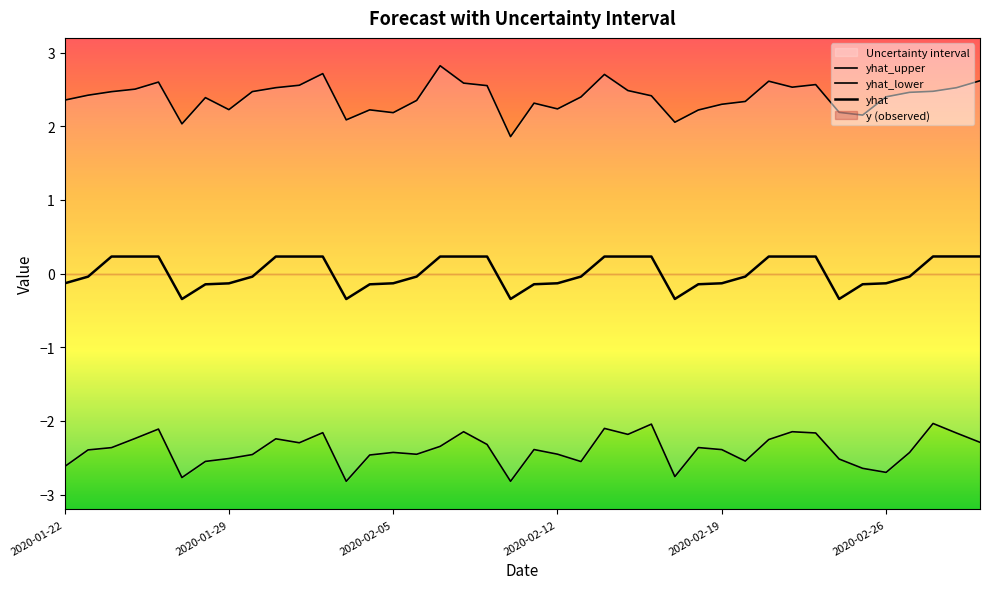

Is this an area chart (filled region under the line)?

No